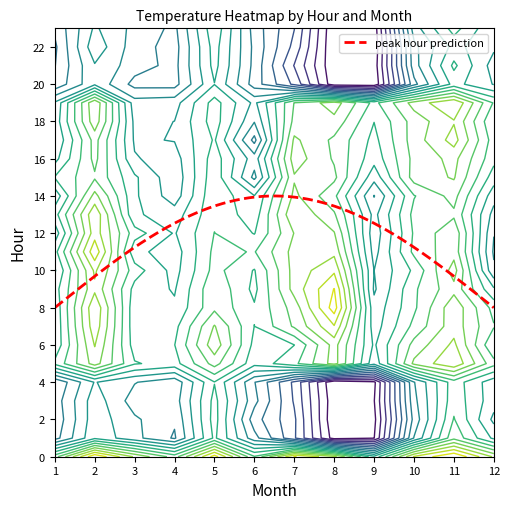

The 9 series shows 26.3 at 10. True or false?

False